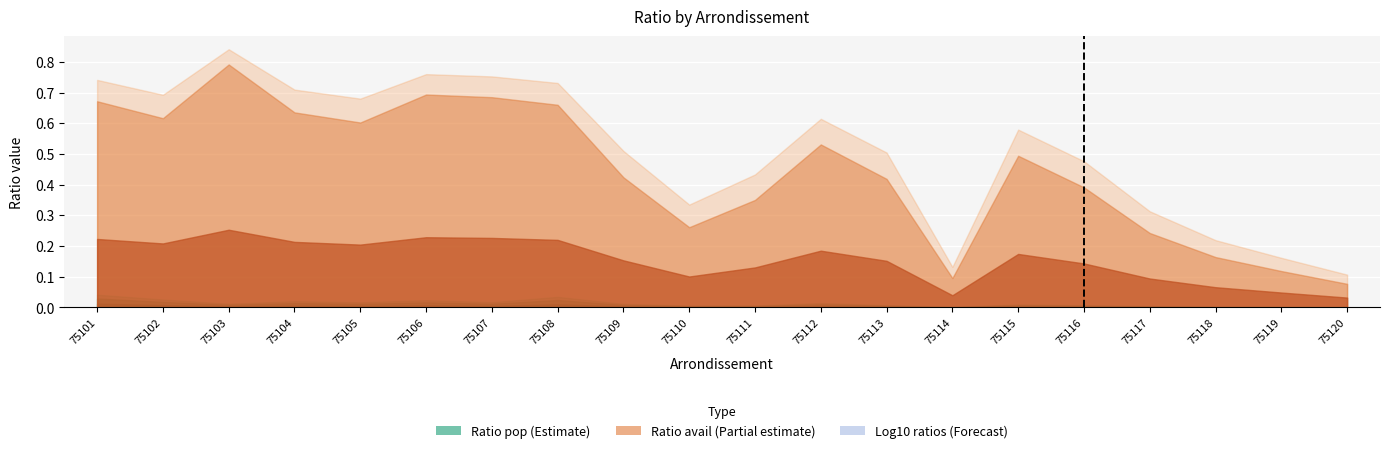

Reading left to right, extract all data points from this chart.

ratio_pop: 0.0	0.0	0.0	0.0	0.0	0.0	0.0	0.0	0.0	0.0	0.0	0.0	0.0	0.0	0.0	0.0	0.0	0.0	0.0	0.0
ratio_pop_log2: 0.0	0.0	0.0	0.0	0.0	0.0	0.0	0.0	0.0	0.0	0.0	0.0	0.0	0.0	0.0	0.0	0.0	0.0	0.0	0.0
ratio_pop_log10: 0.0	0.0	0.0	0.0	0.0	0.0	0.0	0.0	0.0	0.0	0.0	0.0	0.0	0.0	0.0	0.0	0.0	0.0	0.0	0.0
ratio_avail: 0.7	0.6	0.8	0.6	0.6	0.7	0.7	0.7	0.4	0.3	0.4	0.5	0.4	0.1	0.5	0.4	0.2	0.2	0.1	0.1
ratio_avail_log2: 0.7	0.7	0.8	0.7	0.7	0.8	0.8	0.7	0.5	0.3	0.4	0.6	0.5	0.1	0.6	0.5	0.3	0.2	0.2	0.1
ratio_avail_log10: 0.2	0.2	0.3	0.2	0.2	0.2	0.2	0.2	0.2	0.1	0.1	0.2	0.2	0.0	0.2	0.1	0.1	0.1	0.0	0.0